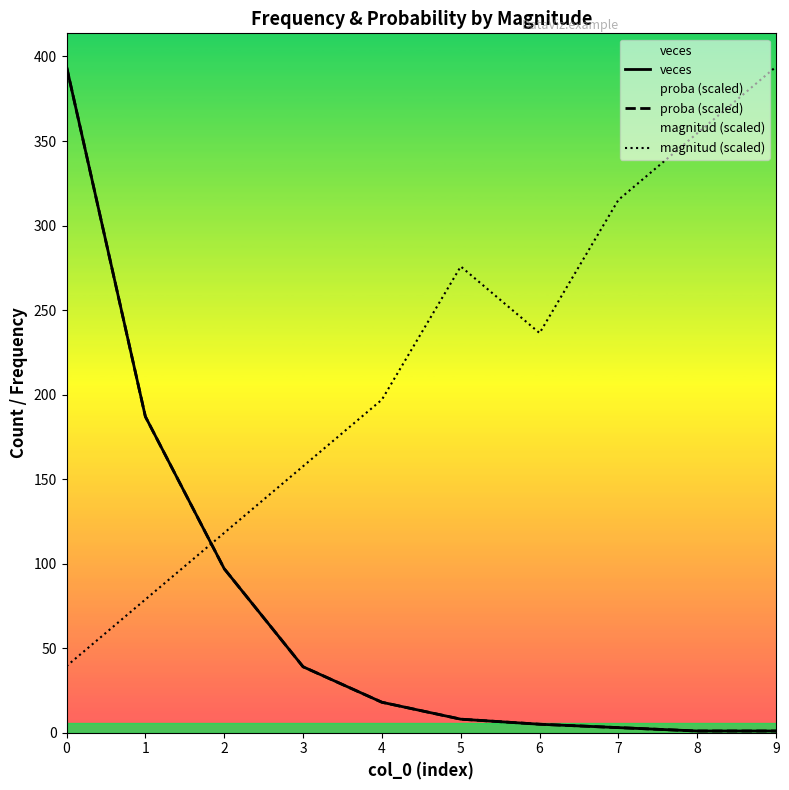

What is the total value across all series at 4?

233.0